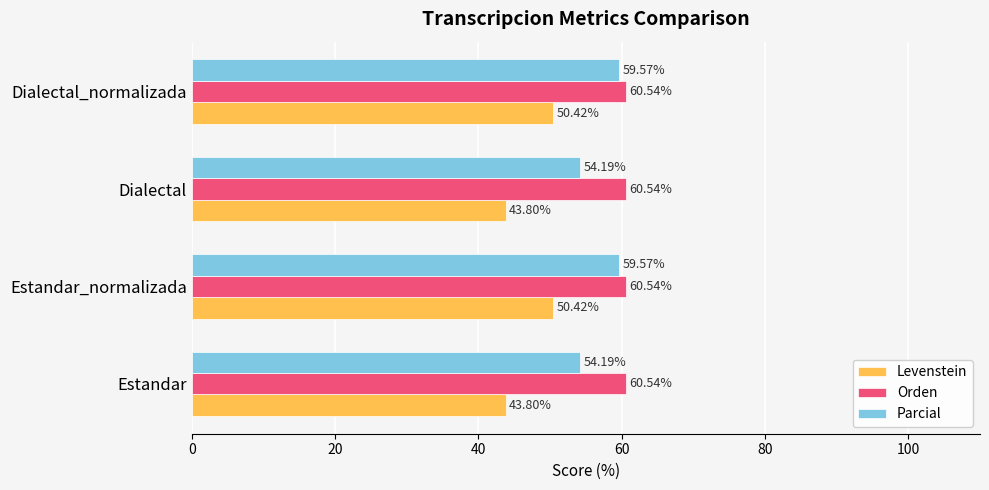

Rank the series at Dialectal_normalizada from highest to lowest value.

Orden, Parcial, Levenstein